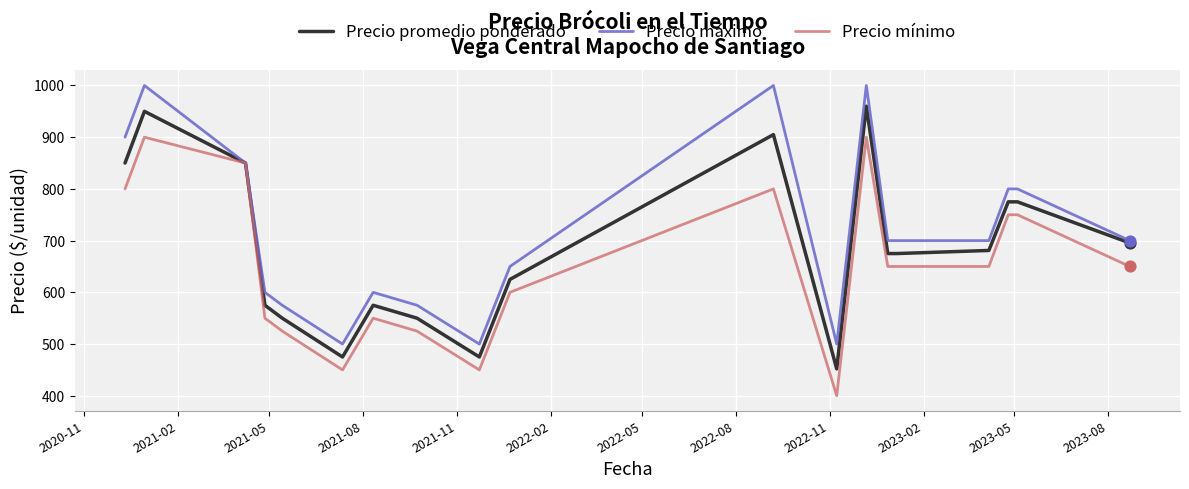

Rank the series by their average value, from highest to lowest.

Precio máximo, Precio promedio ponderado, Precio mínimo